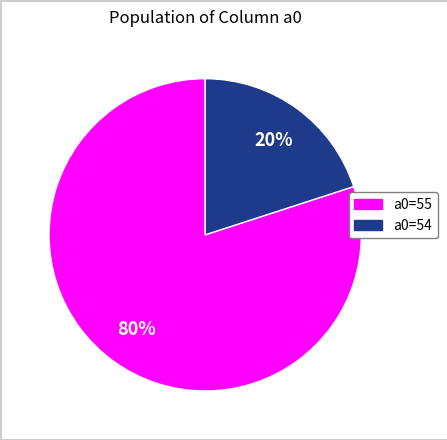

To the nearest percent, what is the combined percentage of a0=55 and a0=54?

100%